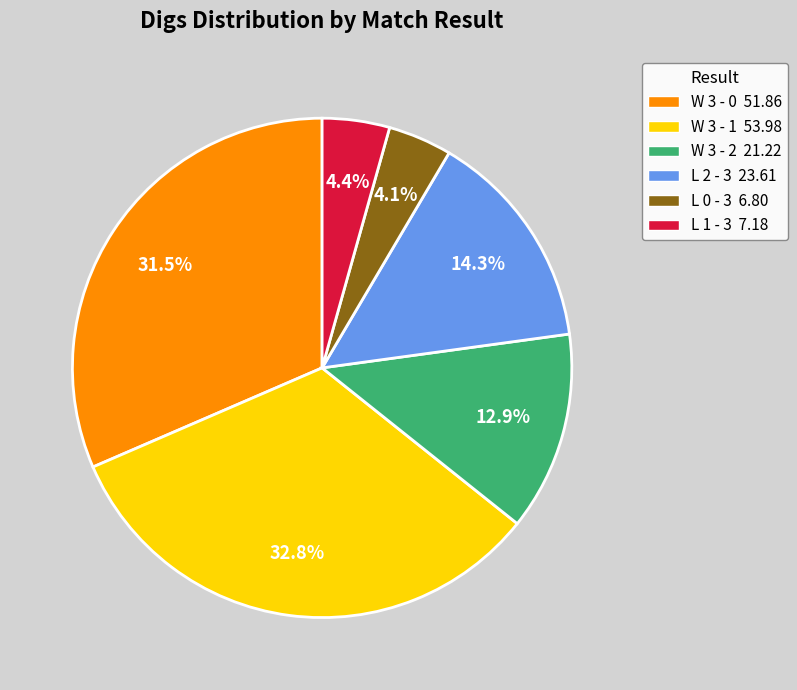

Which slice is the largest?

W 3 - 1